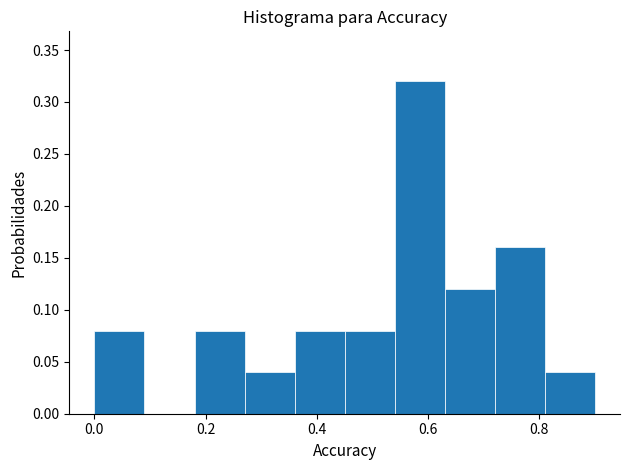

Reading left to right, list every bar in this chart as the range it spans on the x-axis followed by its height. Neither the bar edges nor the heights are printed on the chart, so give them approximately, as read against the axes.

0.00 to 0.09: 0.08
0.09 to 0.18: 0
0.18 to 0.27: 0.08
0.27 to 0.36: 0.04
0.36 to 0.45: 0.08
0.45 to 0.54: 0.08
0.54 to 0.63: 0.32
0.63 to 0.72: 0.12
0.72 to 0.81: 0.16
0.81 to 0.90: 0.04